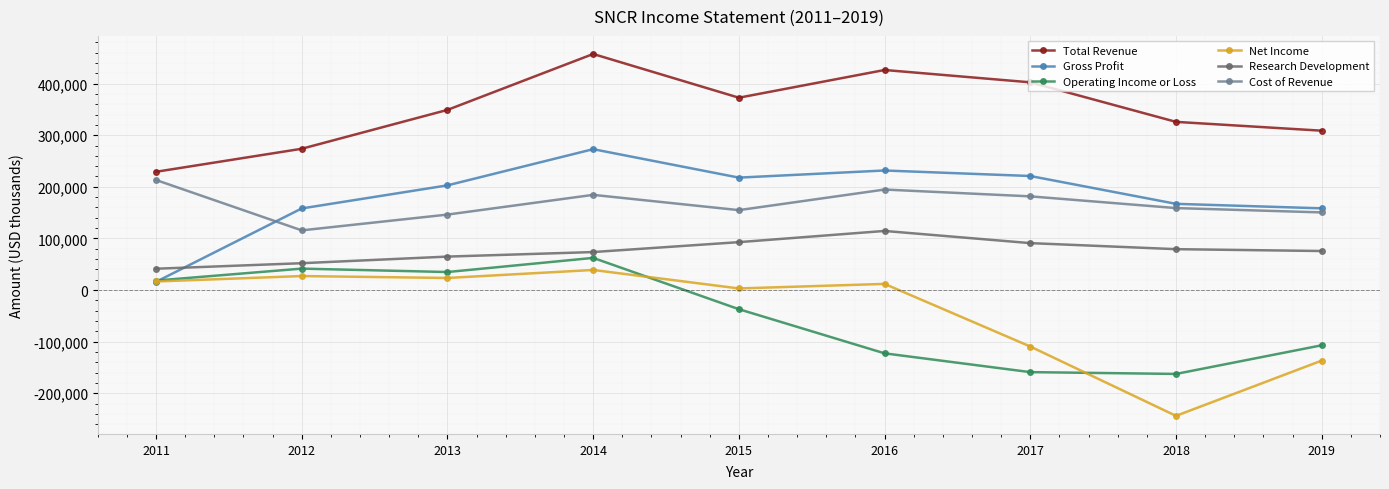

Which category has the lowest value across all series?

2018